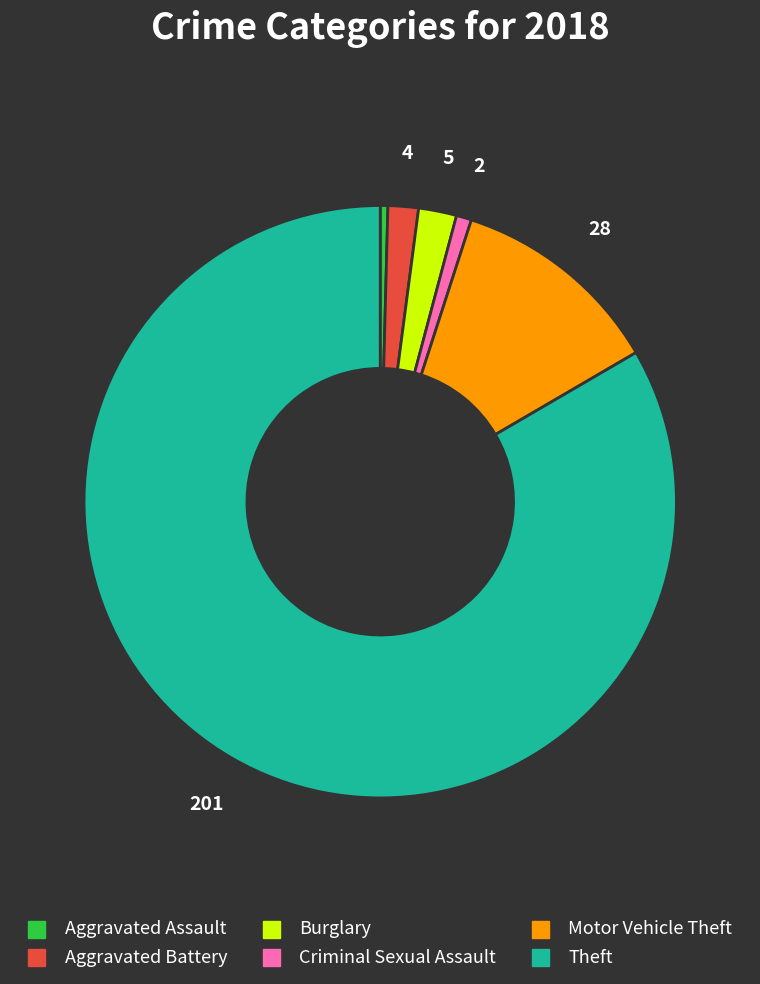

Is there a majority slice in this chart?

Yes